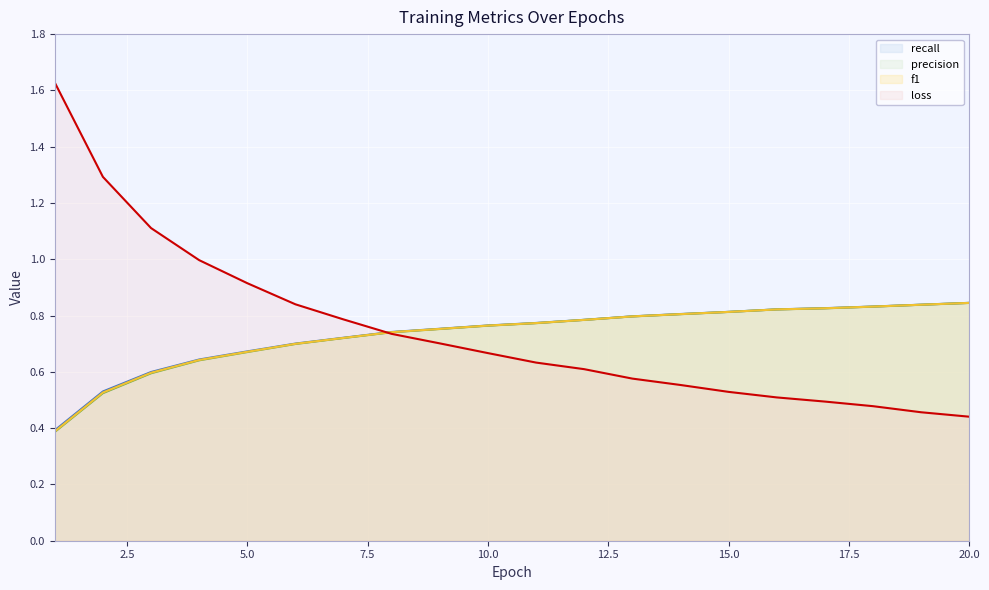

Which category has the lowest value across all series?

1